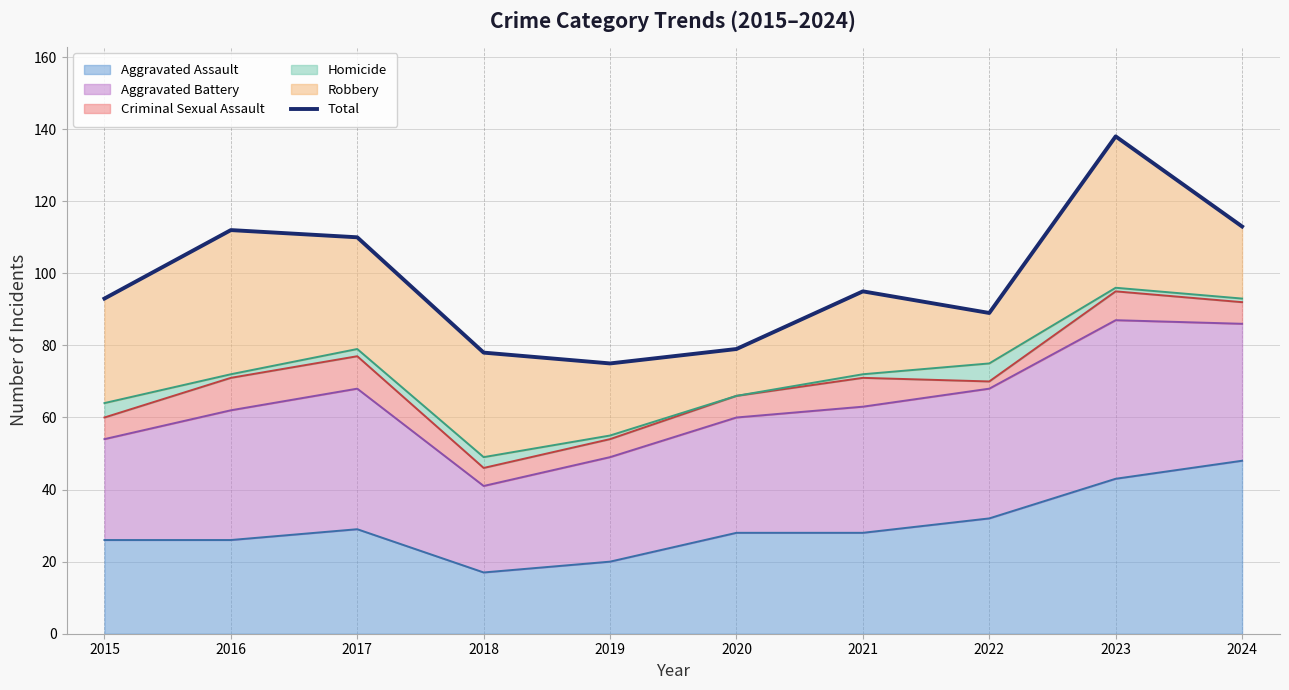

Count the number of categories in the chart.

10